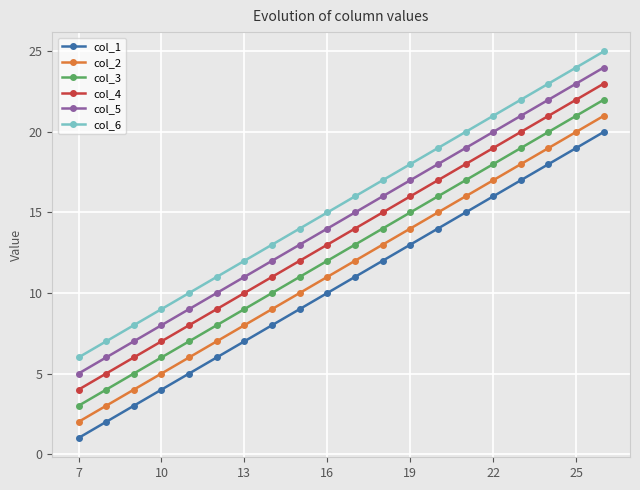

Count the number of categories in the chart.

20